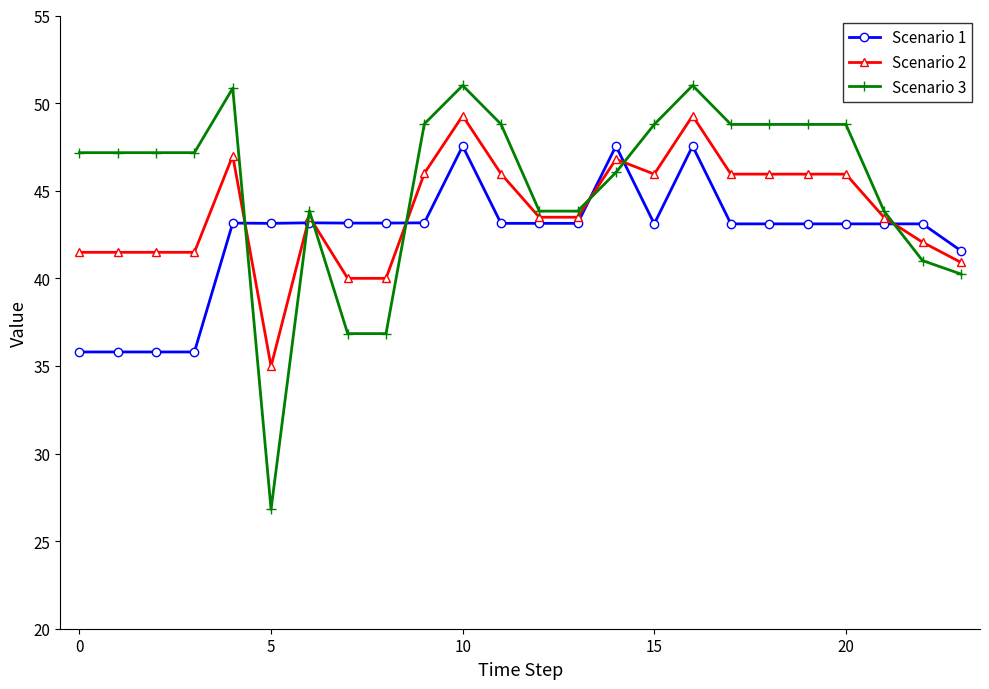

Which series has the widest spread of values?

Scenario 3